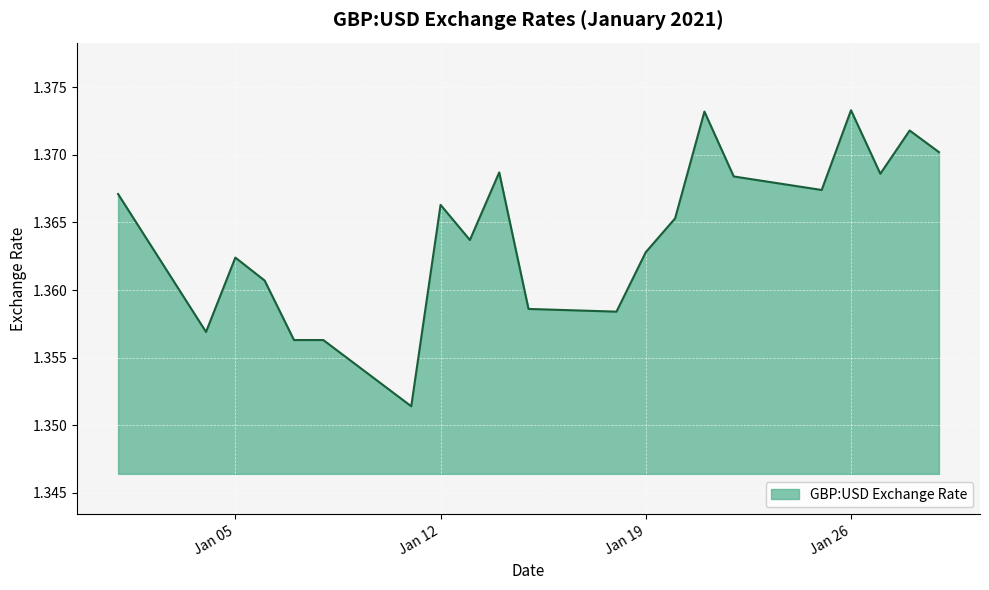

At which label is the value closest to 1?

2021-01-11